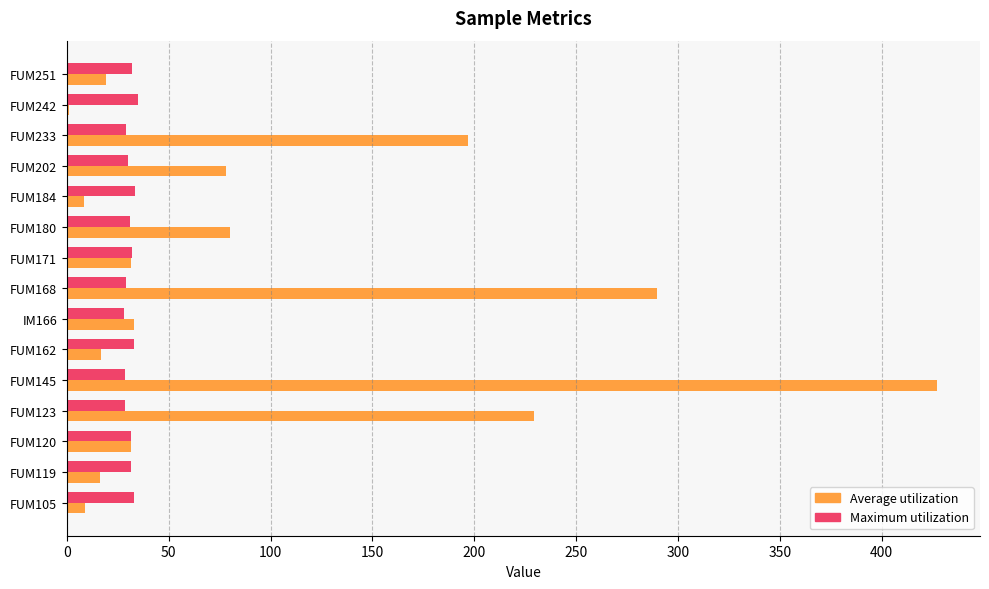

The Maximum utilization series shows 15.8 at FUM251. True or false?

False